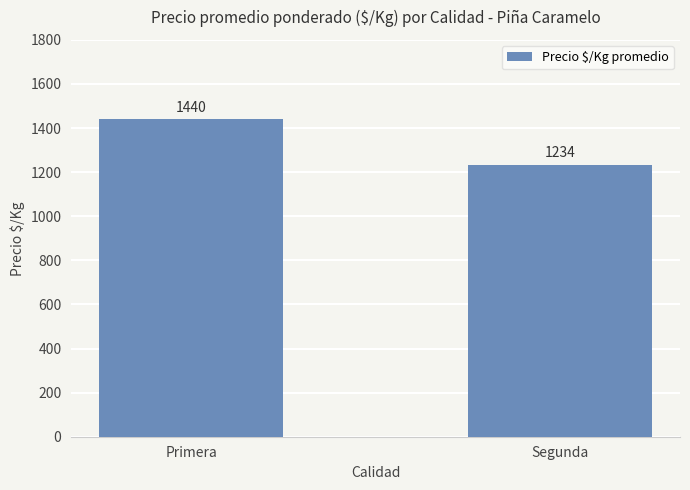

Which has a higher value, Segunda or Primera?

Primera